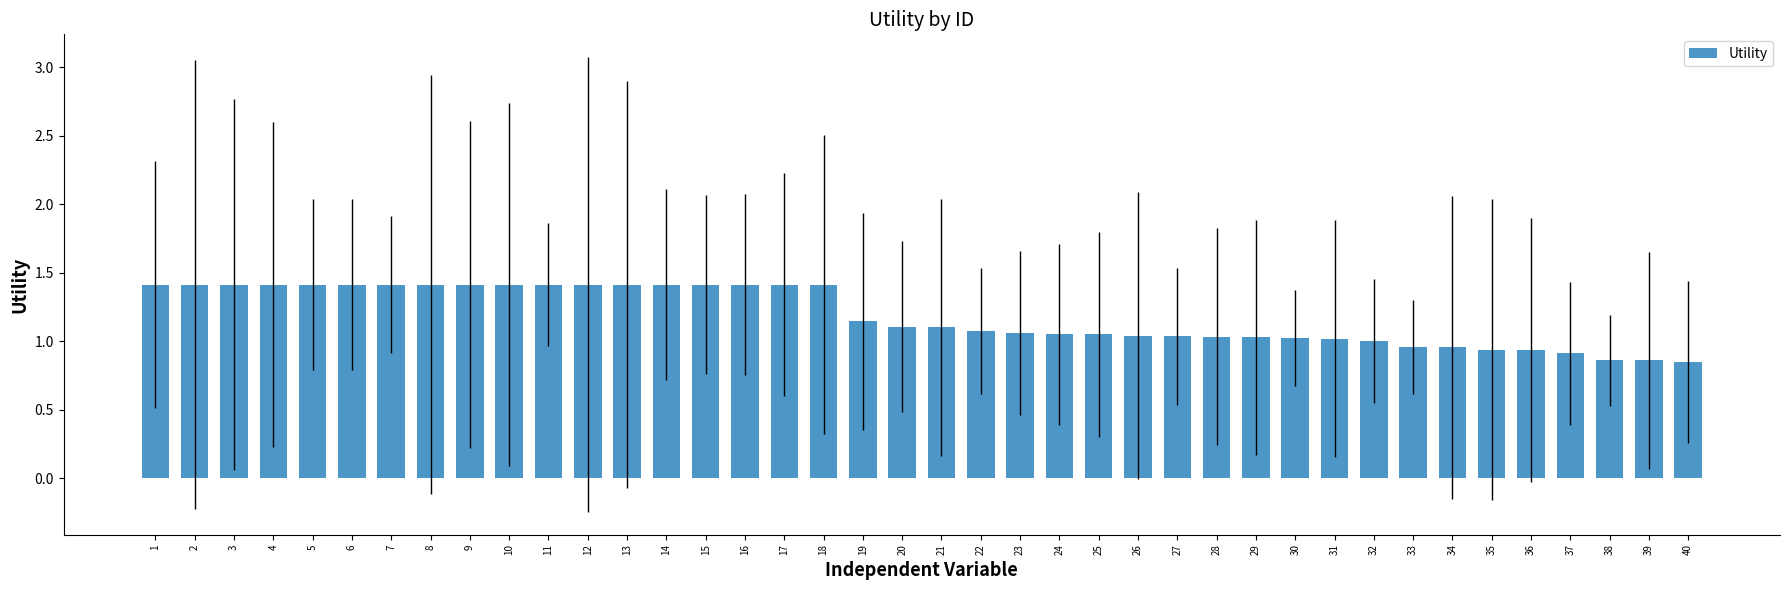

What is the difference between the values at 25 and 20?

0.1